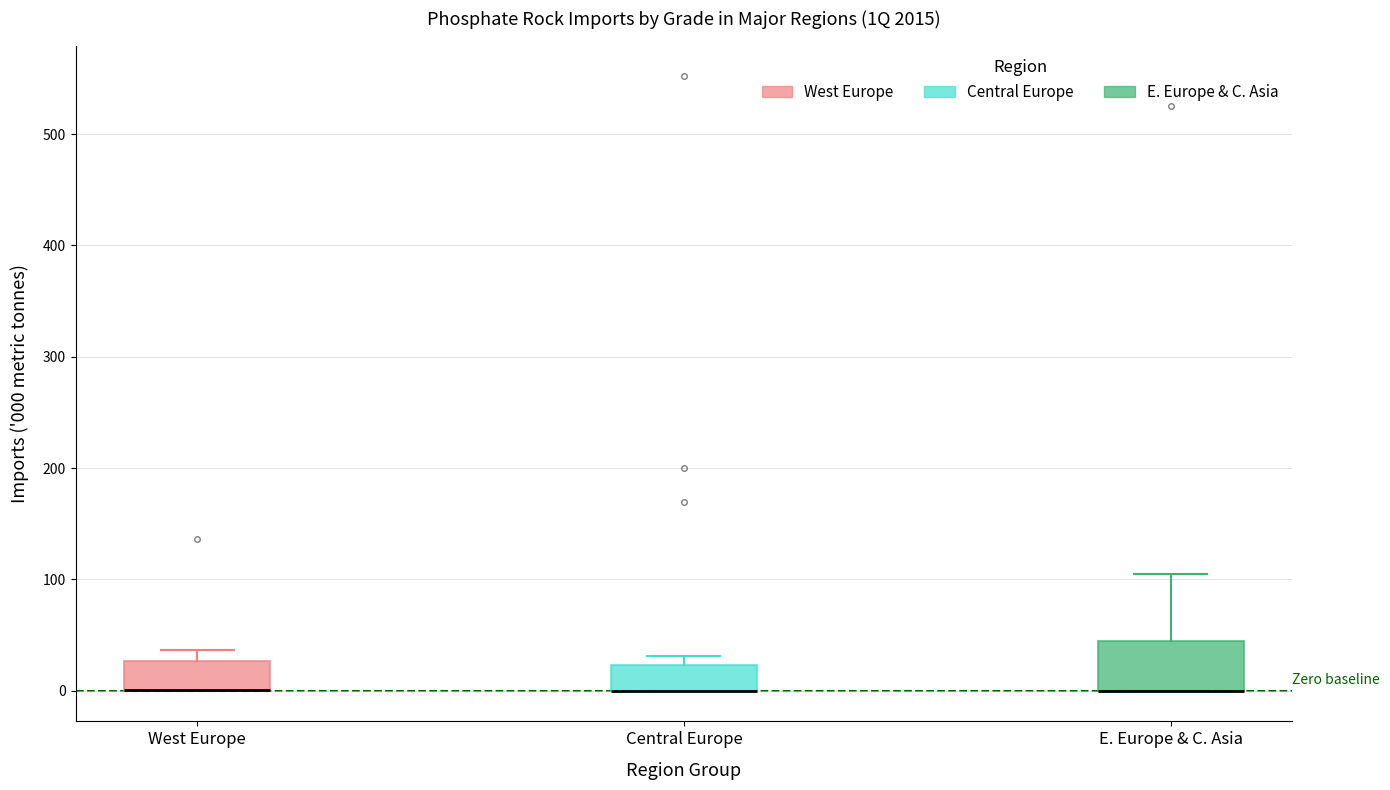

Where does the upper whisker of the box for E. Europe & C. Asia end on the y-axis? The values are not printed on the chart, so give them approximately, as read against the axis.

100